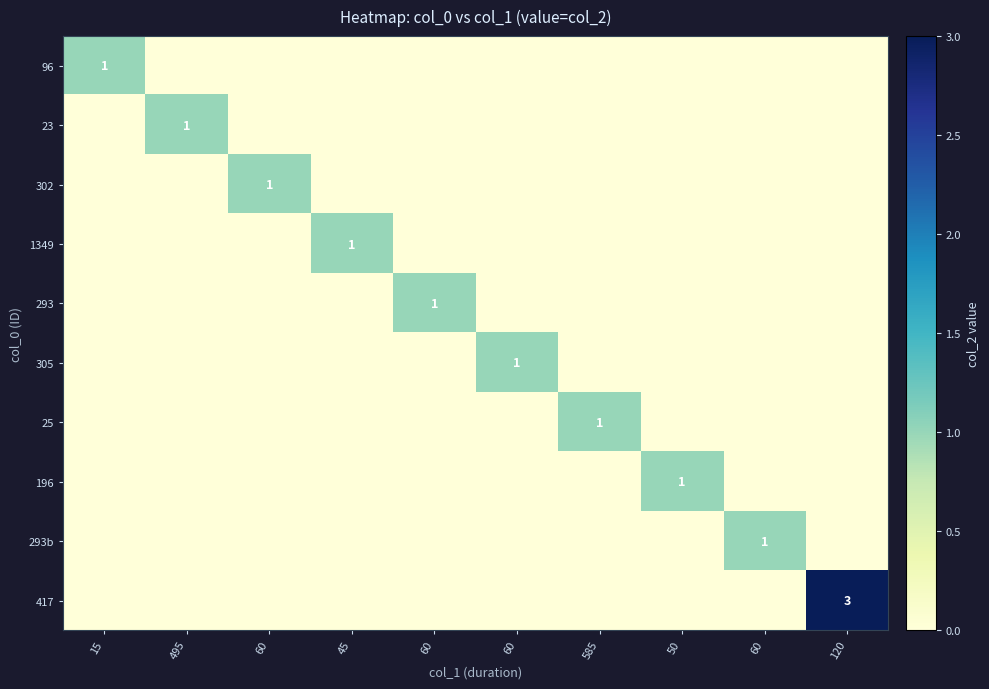

How many data points in 23 are above 0?

1